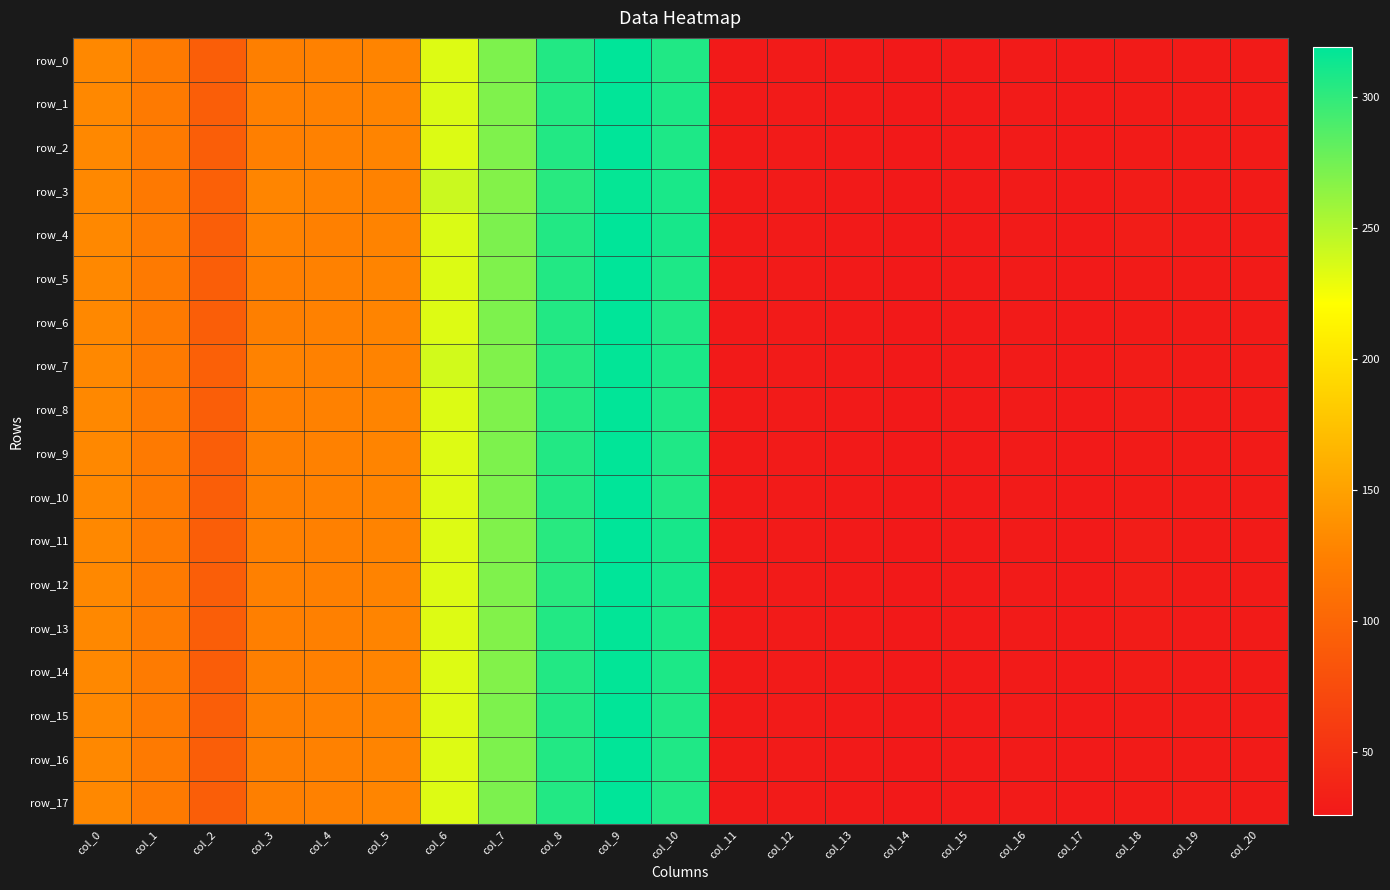

Between col_7 and col_1, which is larger?

col_7